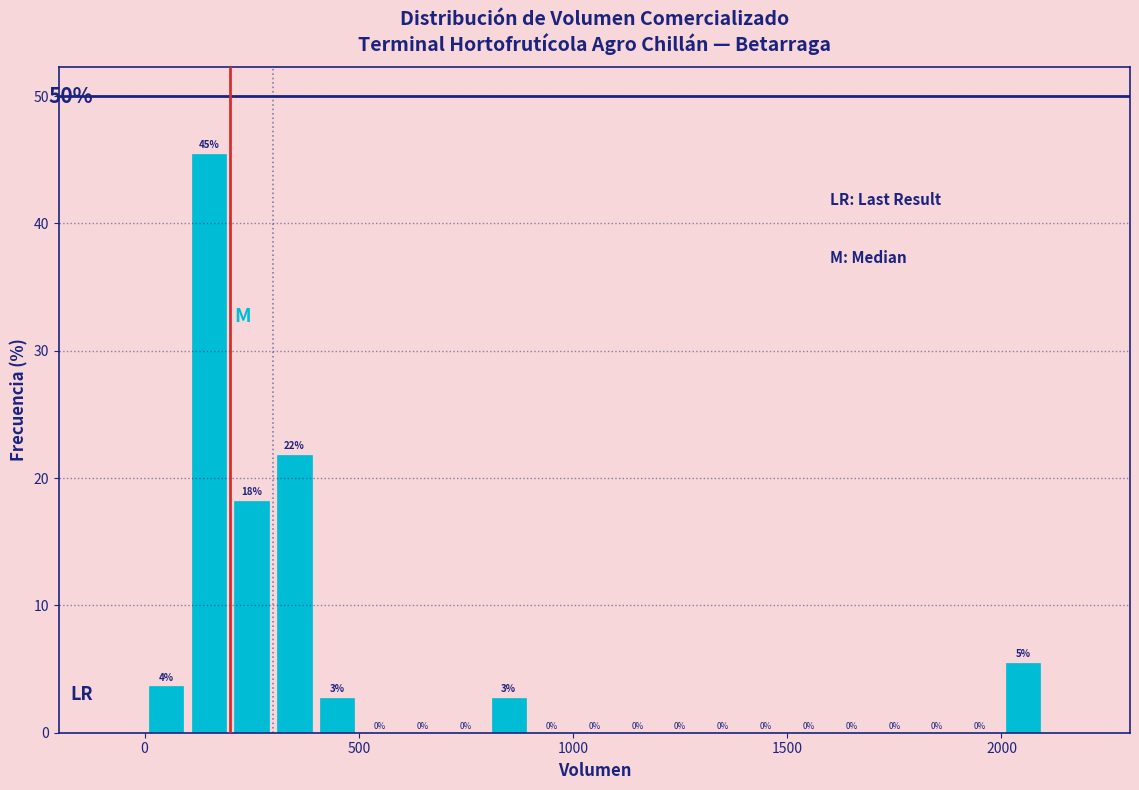

Around what value on the x-axis is the tallest bar? Give the approximate position of its centre, as read against the axis.

150